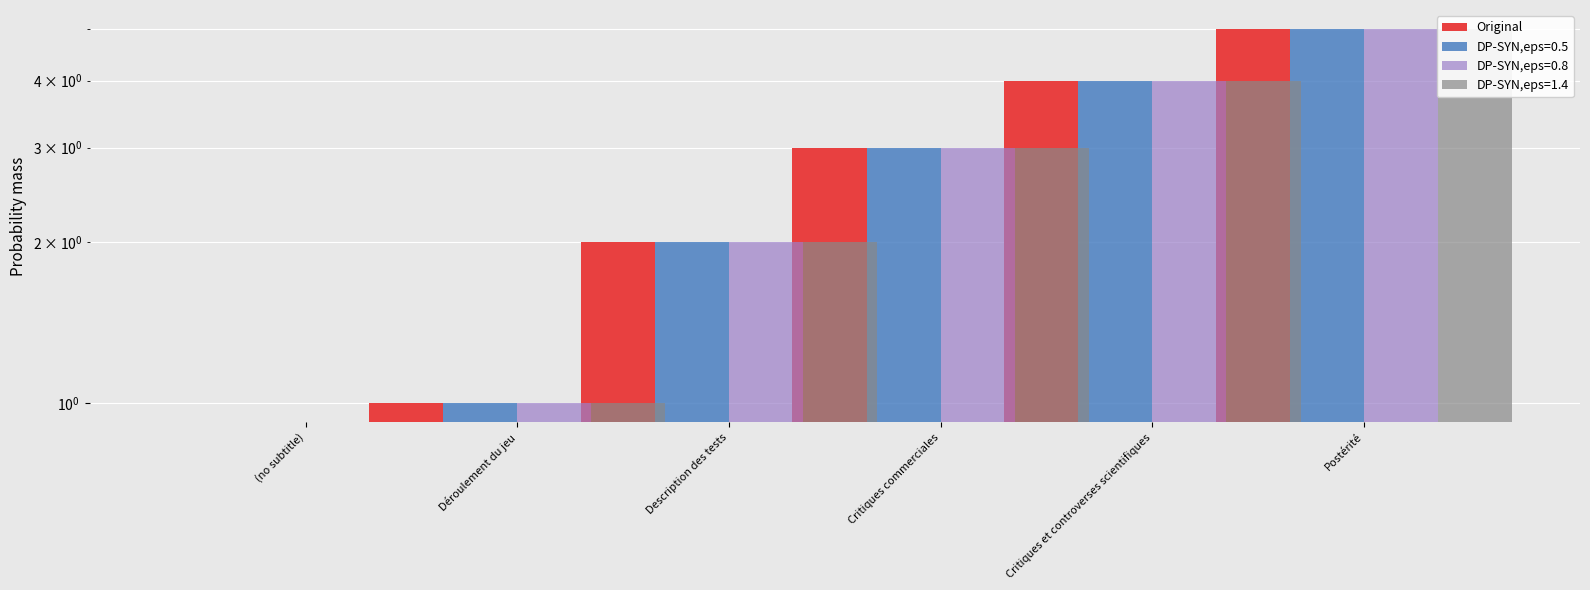

What is the value of the 2nd bar from the left?

1